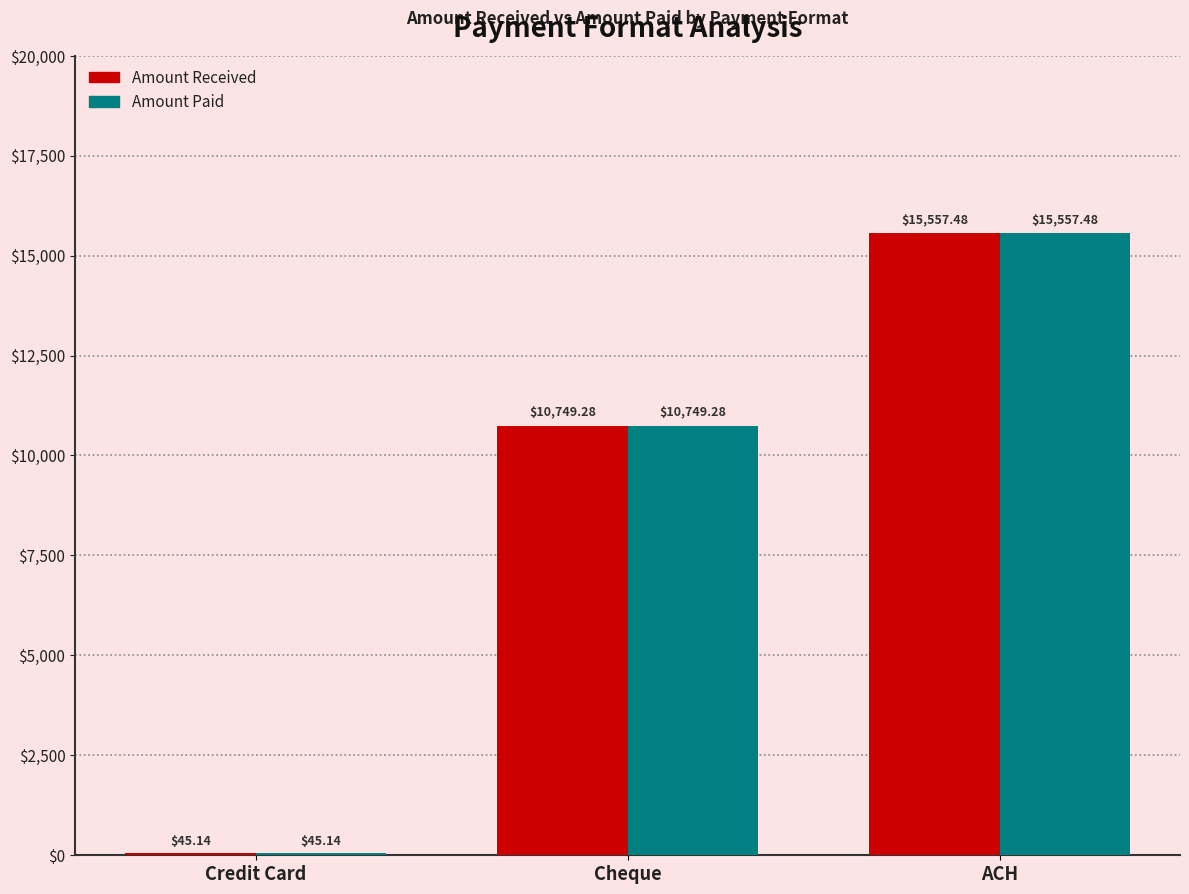

What are all the series names shown in the legend?

Amount Received, Amount Paid